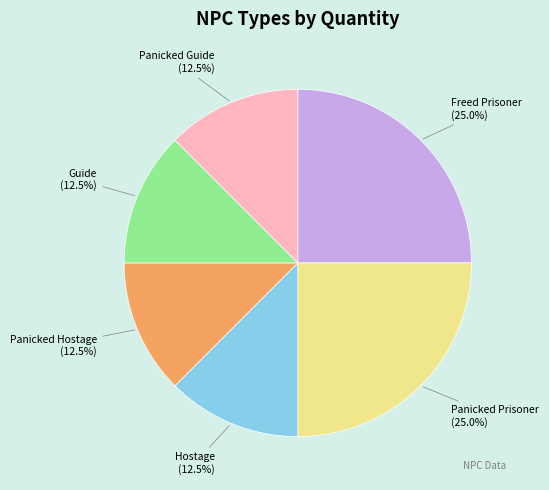

How many segments does this pie chart have?

6